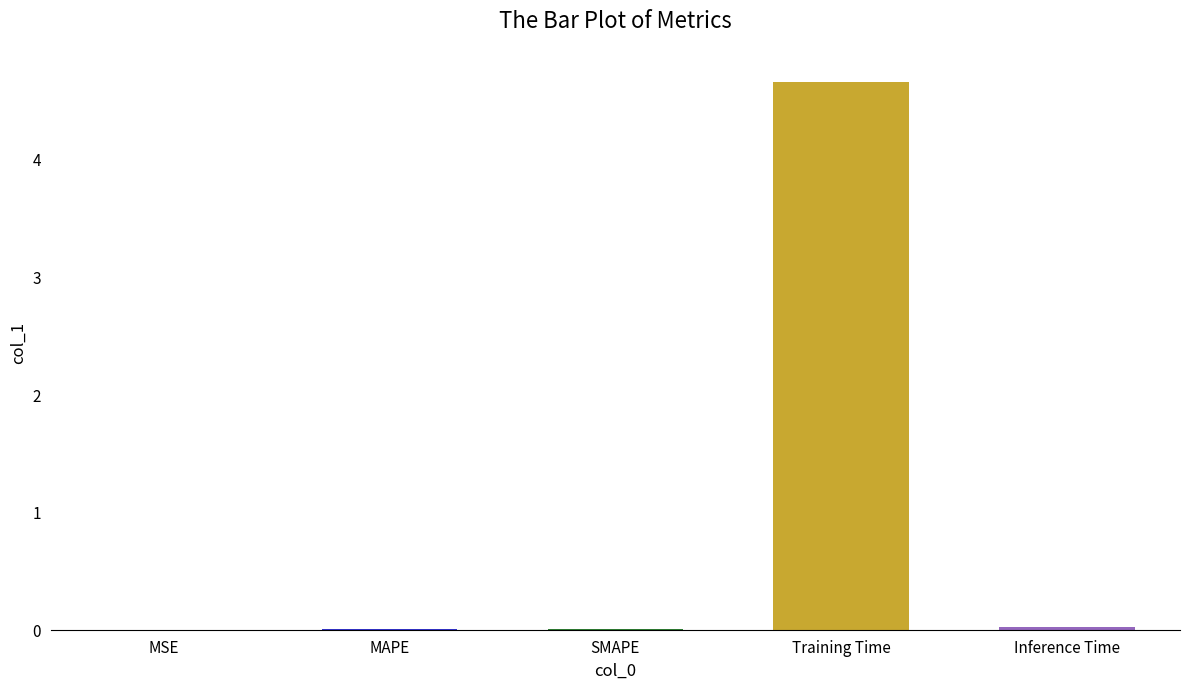

Which category has the highest value across all series?

Training Time